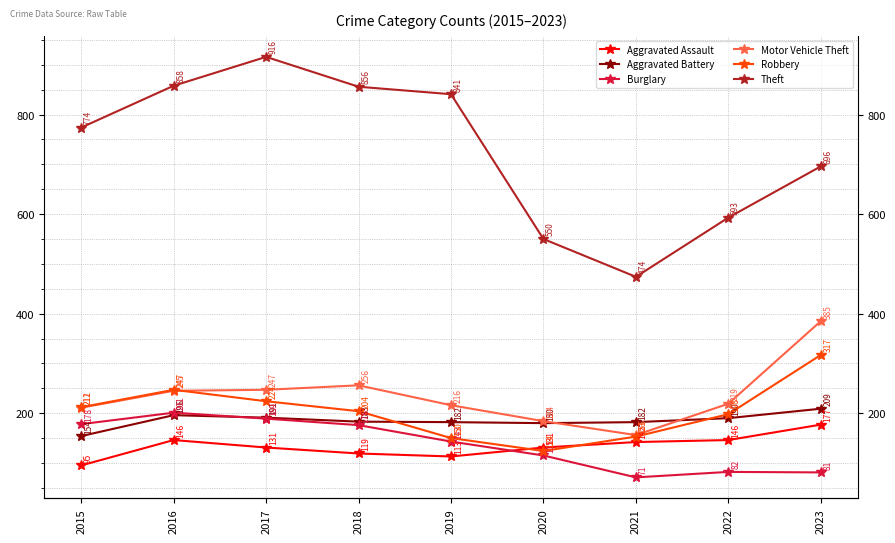

True or false: Theft and Aggravated Battery cross at least once.

False